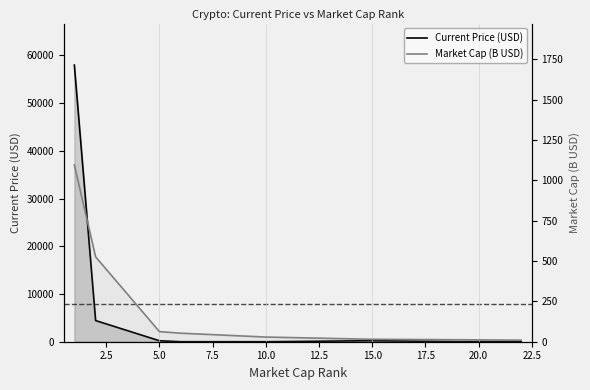

How many data points in Current Price (USD) are less than 205?

4